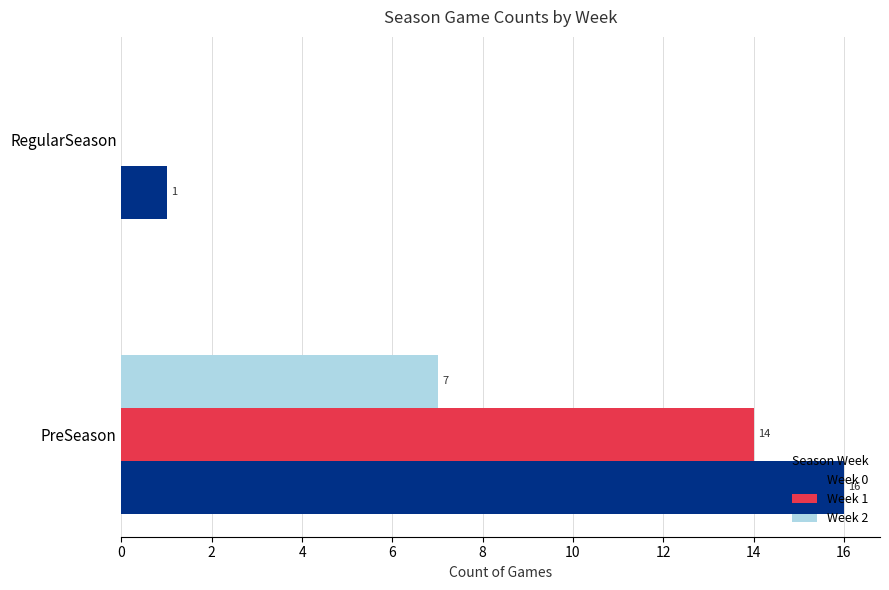

True or false: Week 0 has a value of 1 at RegularSeason.

True